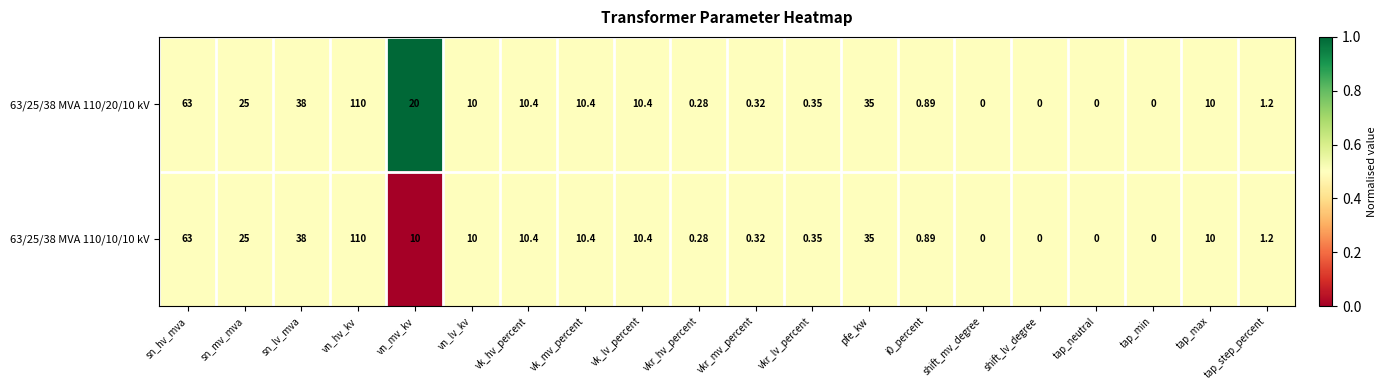

Where does the 63/25/38 MVA 110/20/10 kV series first go above 10?

sn_hv_mva